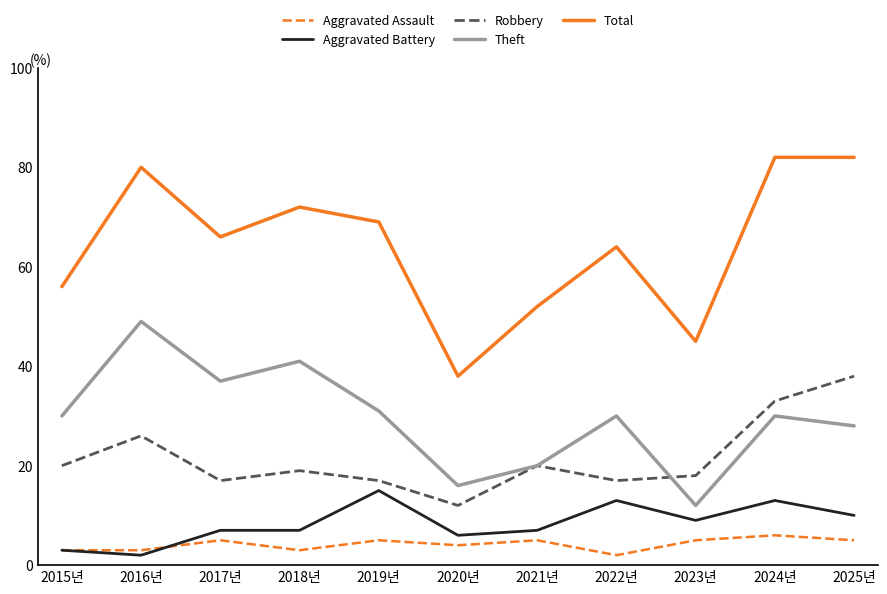

Rank the series by their maximum value, from lowest to highest.

Aggravated Assault, Aggravated Battery, Robbery, Theft, Total